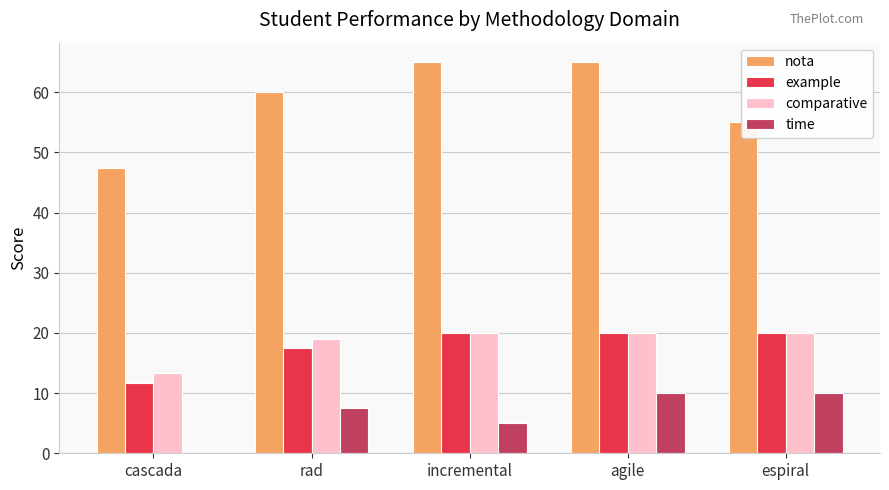

The example series shows 20.0 at agile. True or false?

True